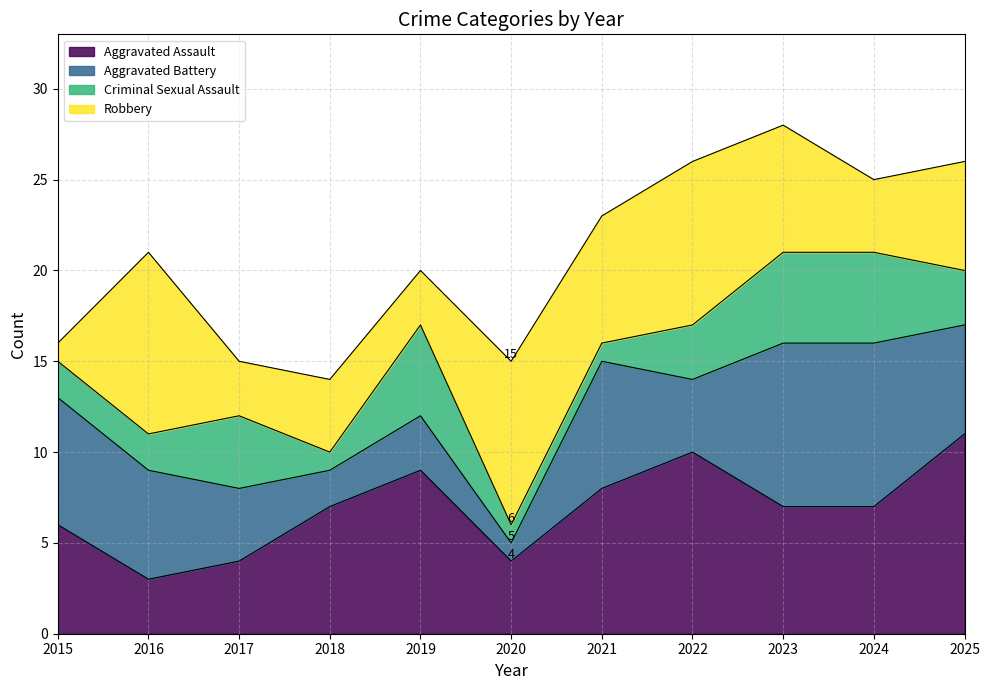

What is the total value across all series at 2016?

21